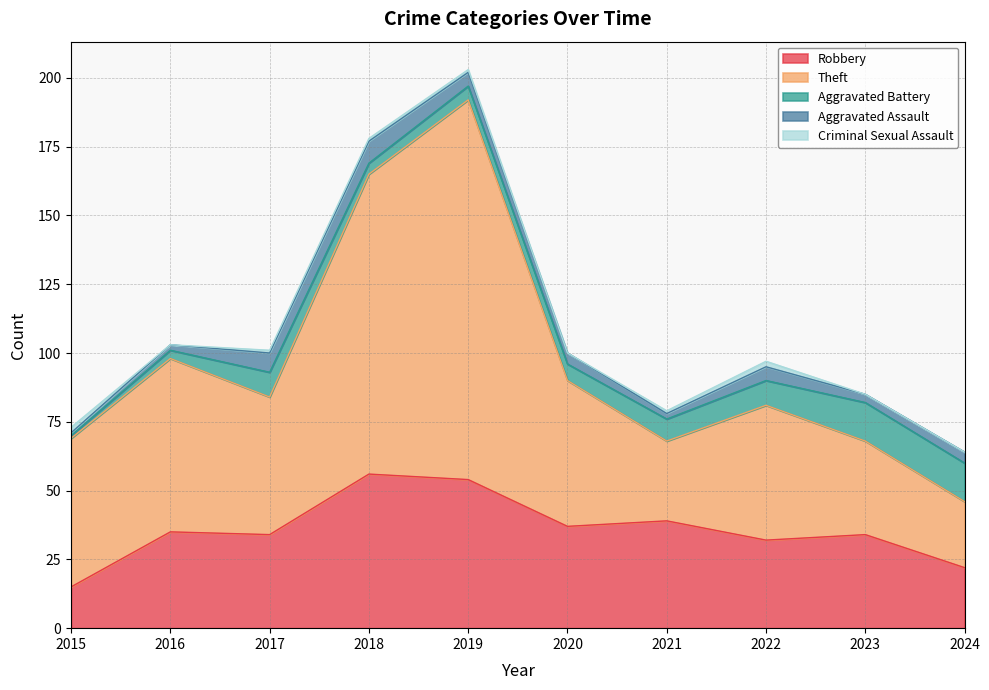

What is the highest value of the Robbery series?

56